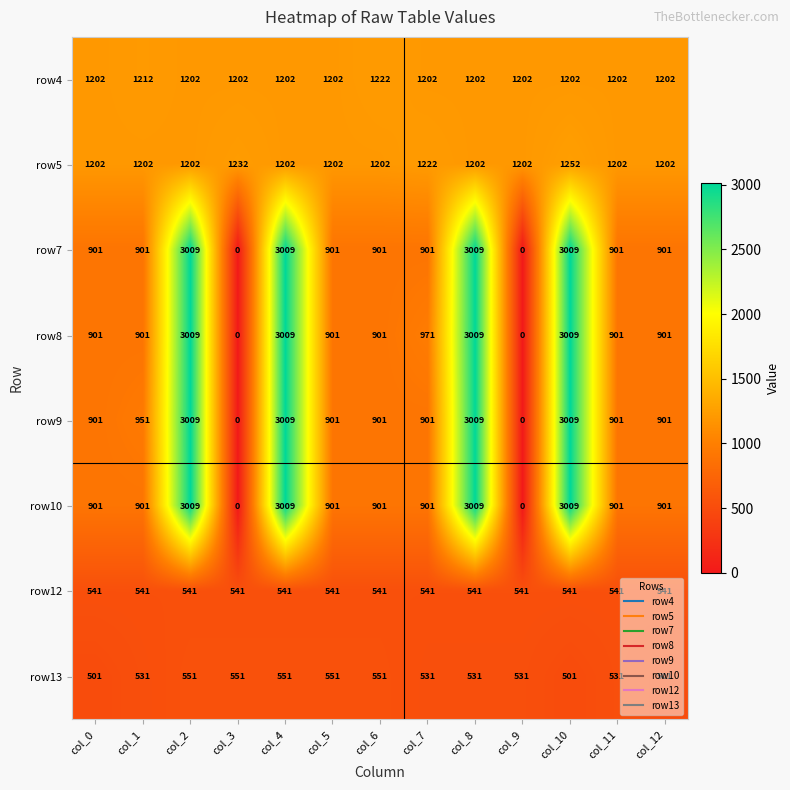

True or false: row13 has a value of 861 at col_1.

False